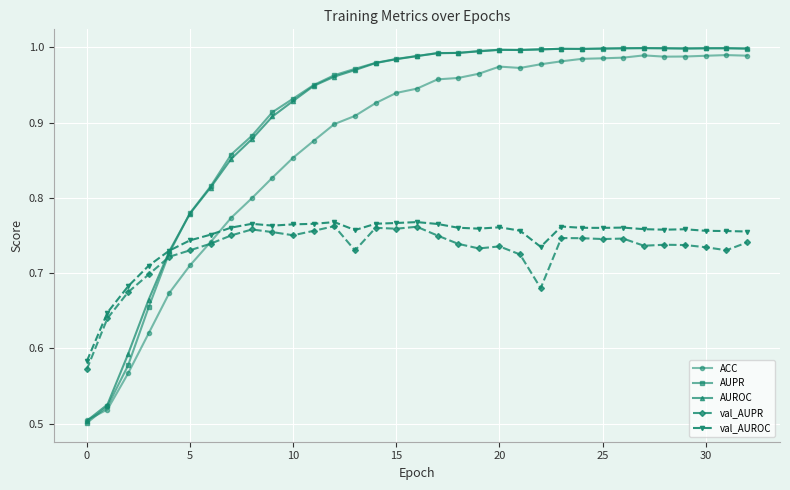

What are all the series names shown in the legend?

ACC, AUPR, AUROC, val_AUPR, val_AUROC